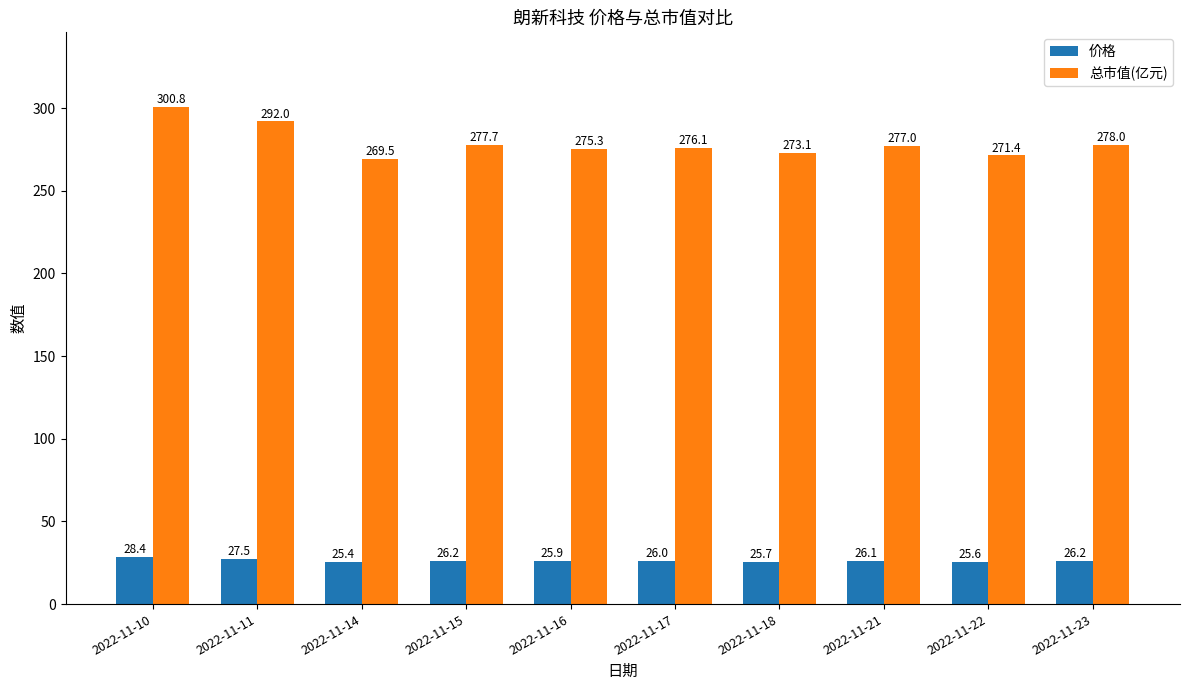

Which series changed the most between 2022-11-17 and 2022-11-18?

总市值(亿元)